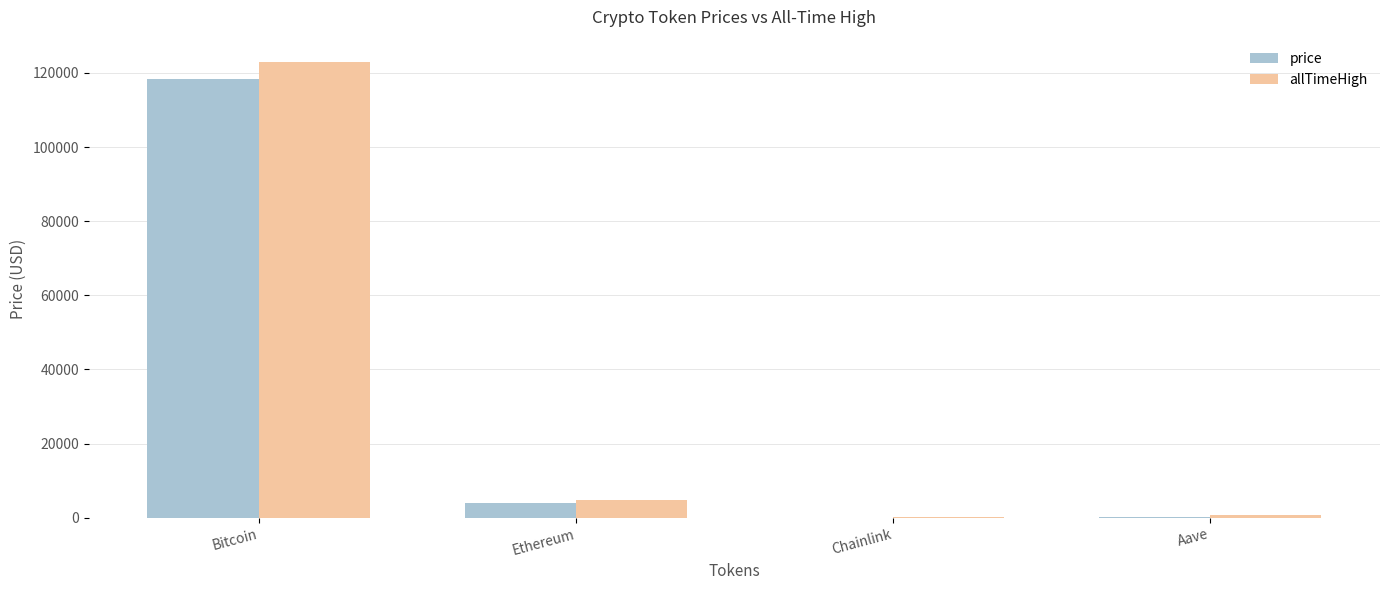

How many categories are shown in the chart?

4